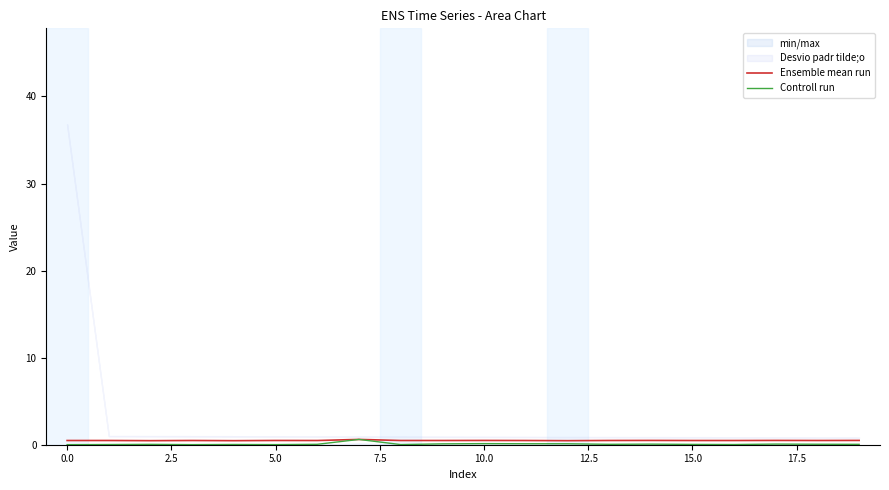

What is the label of the 3rd point from the right?

17